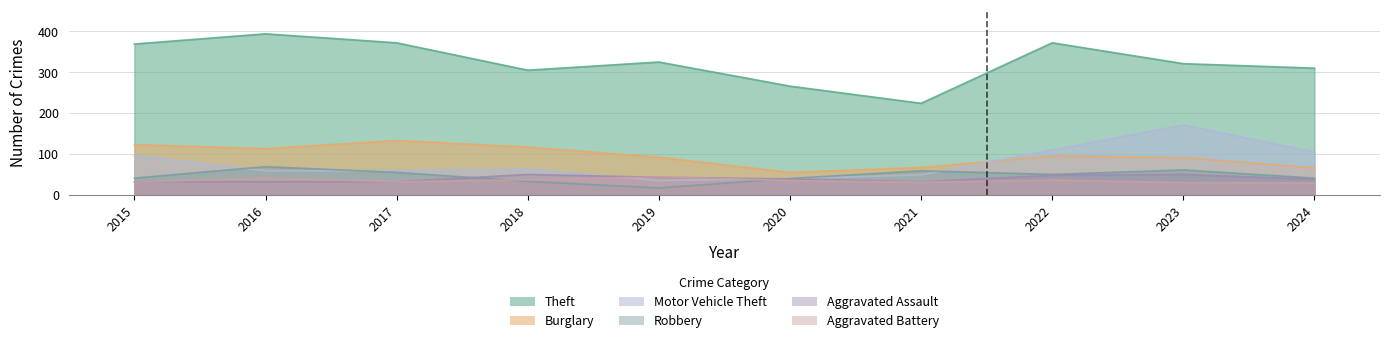

Which label corresponds to the largest value in the chart?

2016